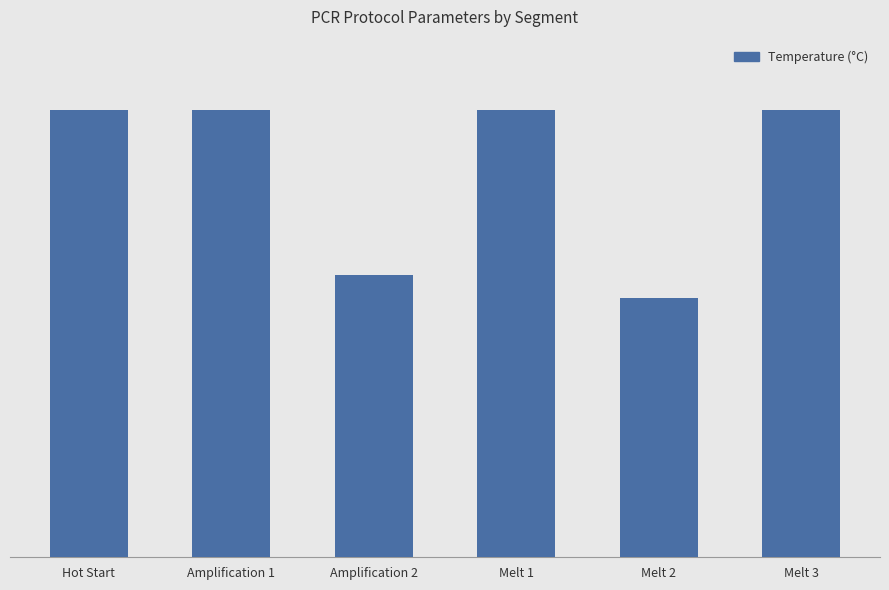

What is the value of the 6th bar from the left?

95